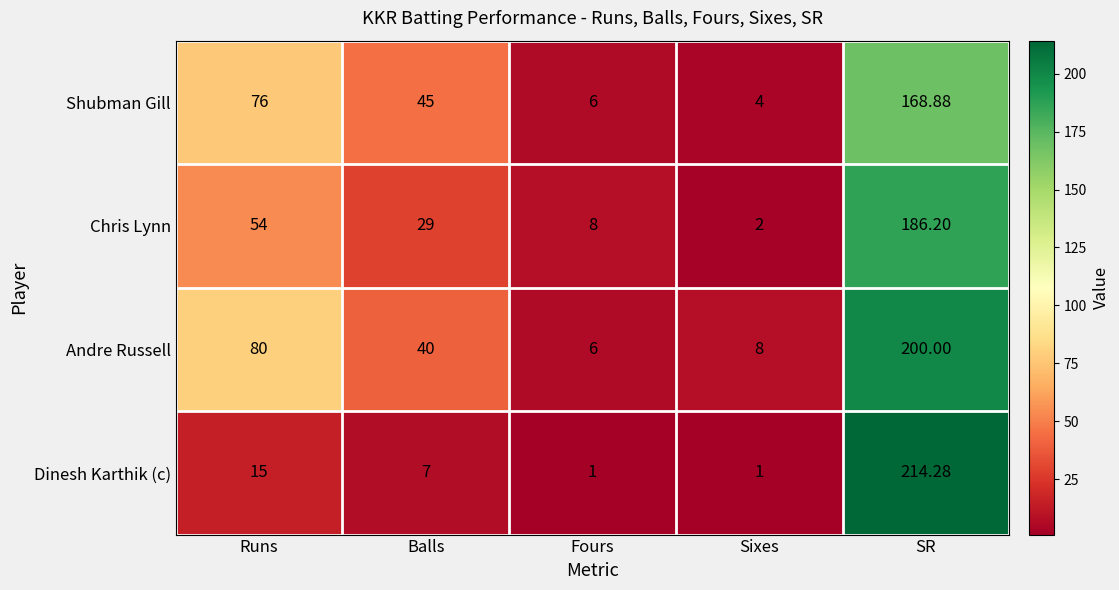

Which label corresponds to the largest value in the chart?

SR